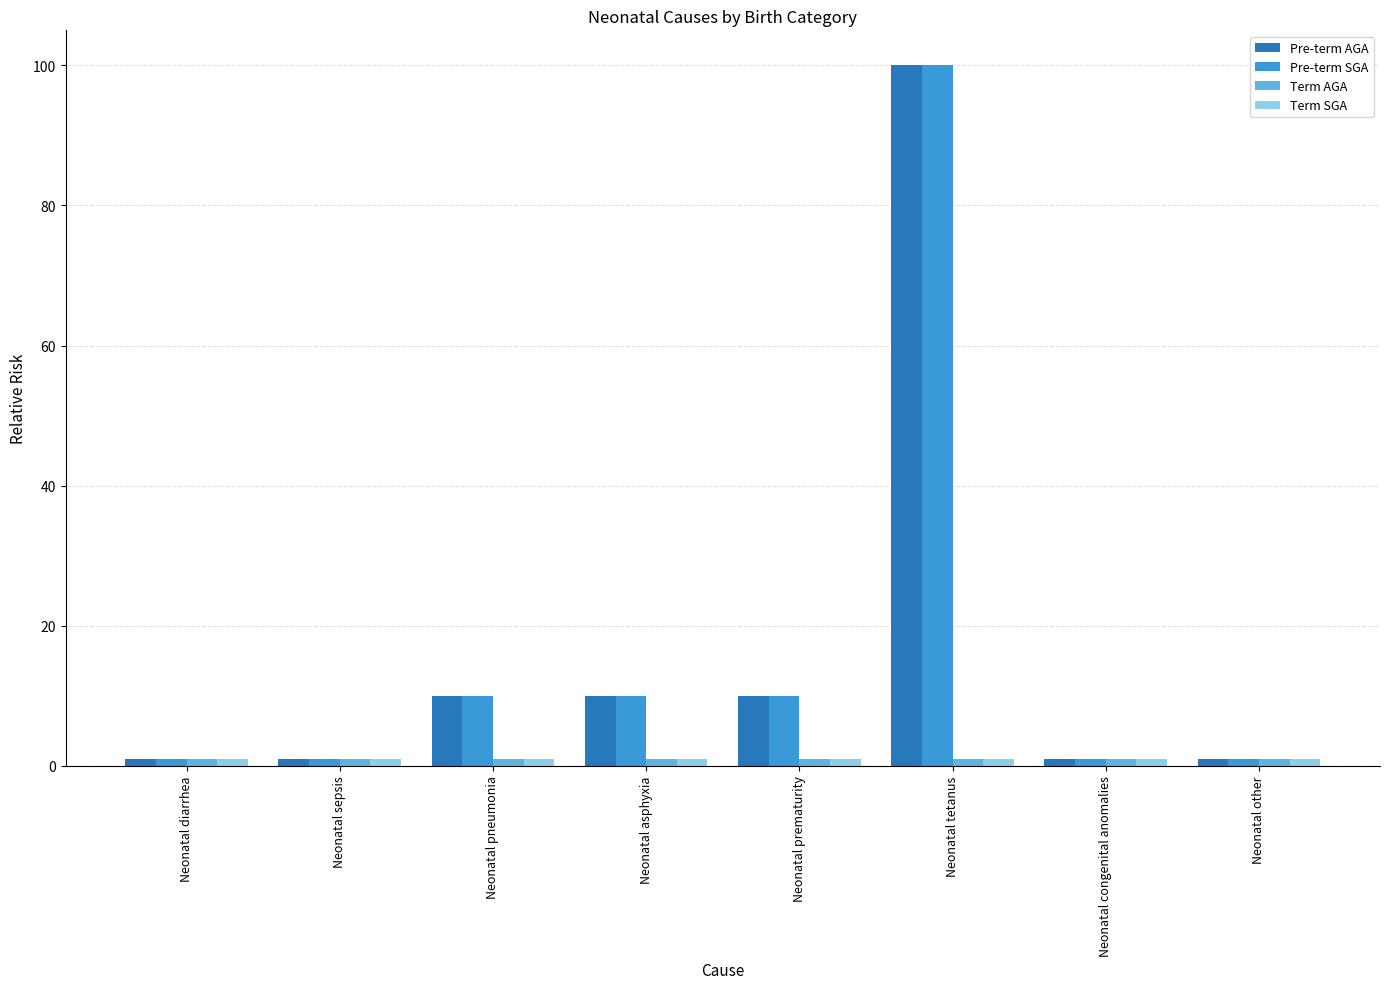

Does the chart contain stacked bars?

No